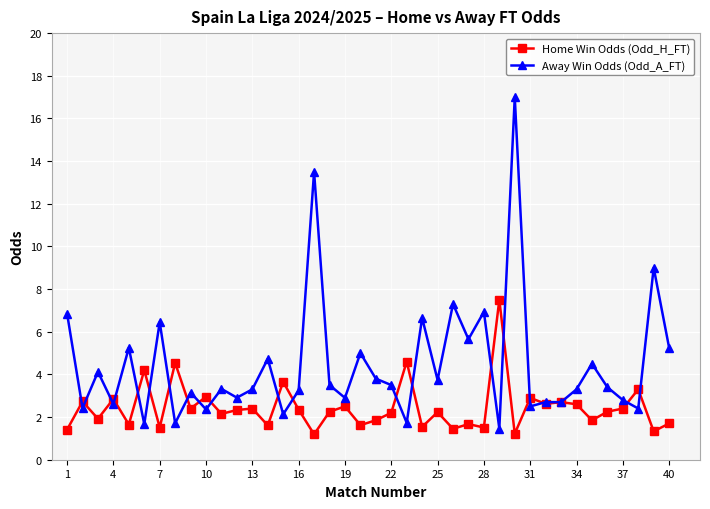

List the series in order of their peak value, highest first.

Away Win Odds (Odd_A_FT), Home Win Odds (Odd_H_FT)